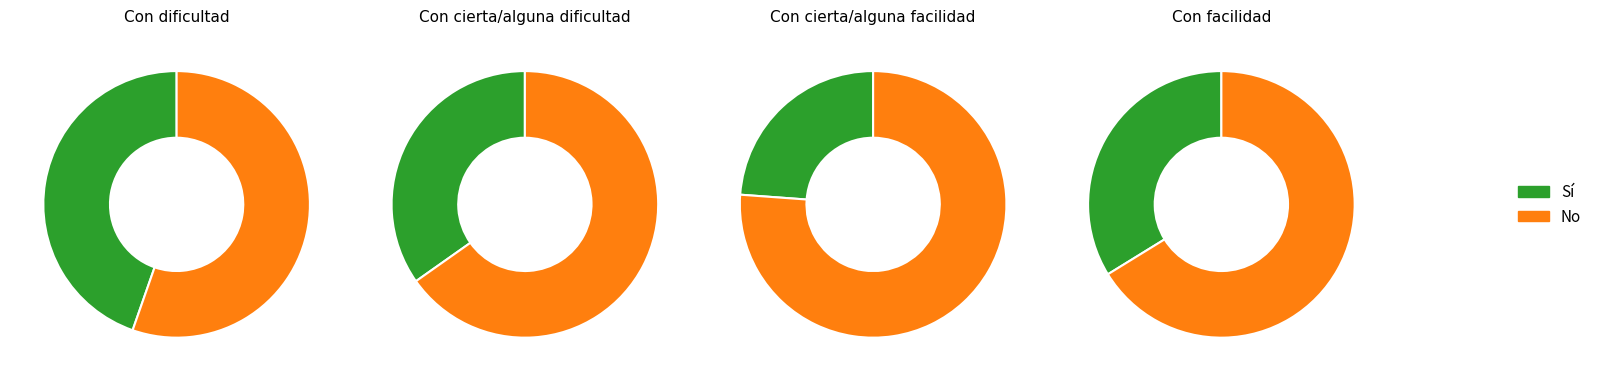

Which slice represents more than half of the pie?

No